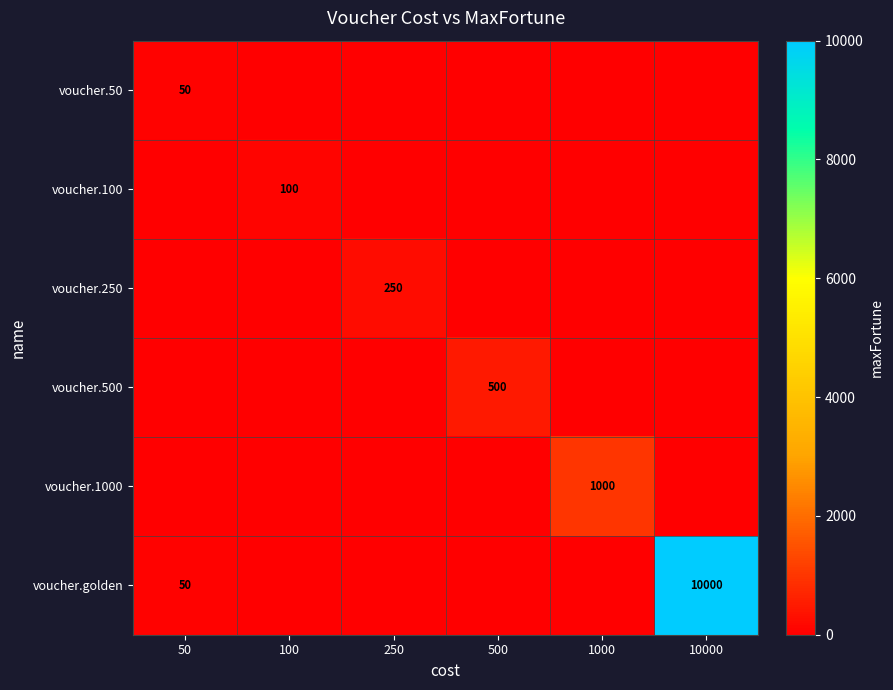

Between 500 and 10000, which is larger?

500